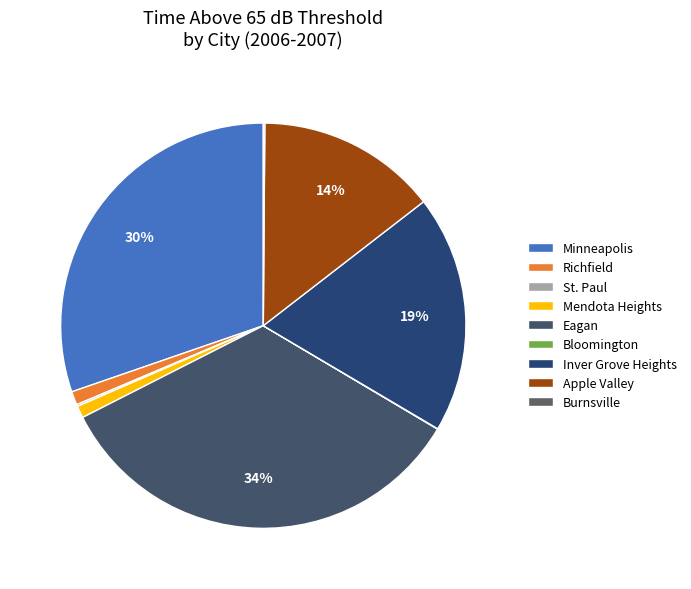

Which category has the smallest portion of the pie?

Bloomington